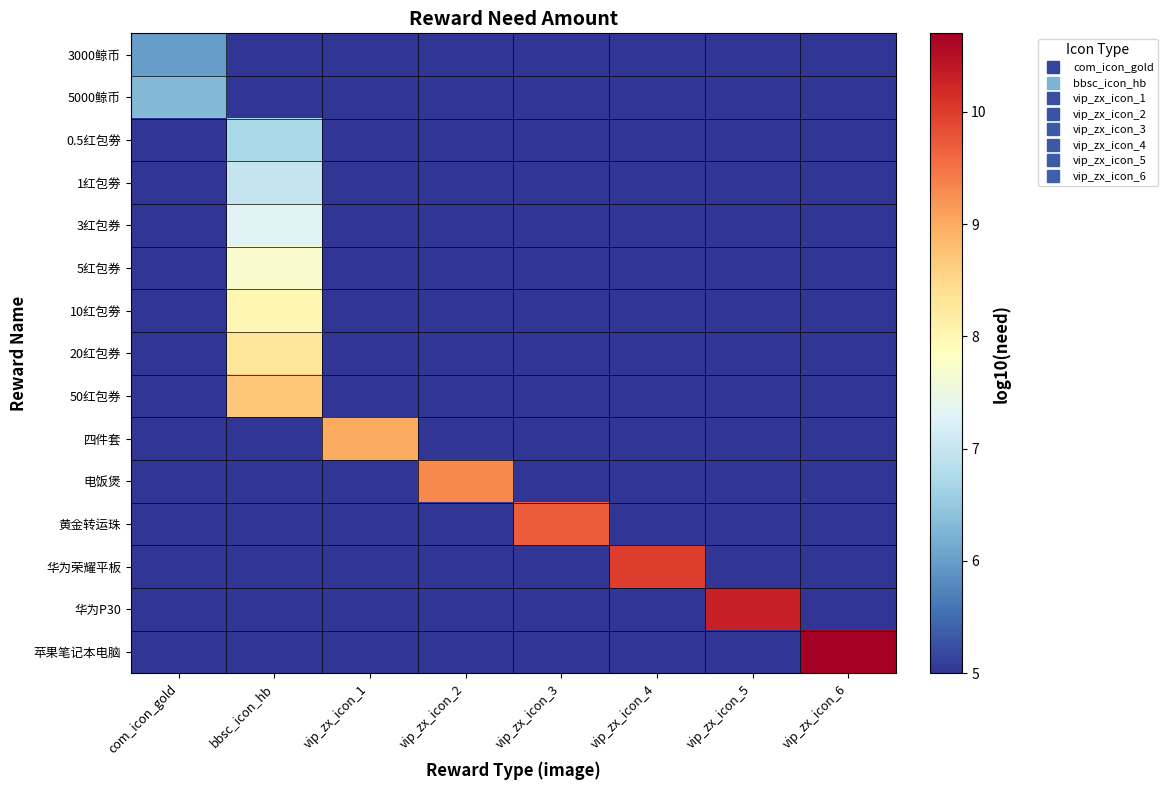

Rank the series at vip_zx_icon_6 from lowest to highest value.

3000鲸币, 5000鲸币, 0.5红包劵, 1红包劵, 3红包券, 5红包券, 10红包劵, 20红包券, 50红包券, 四件套, 电饭煲, 黄金转运珠, 华为荣耀平板, 华为P30, 苹果笔记本电脑